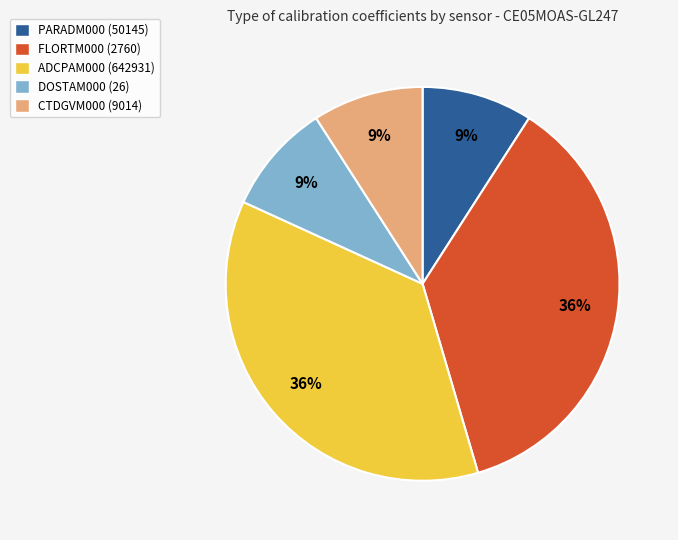

What percentage is the DOSTAM000 (26) slice, to the nearest percent?

9%